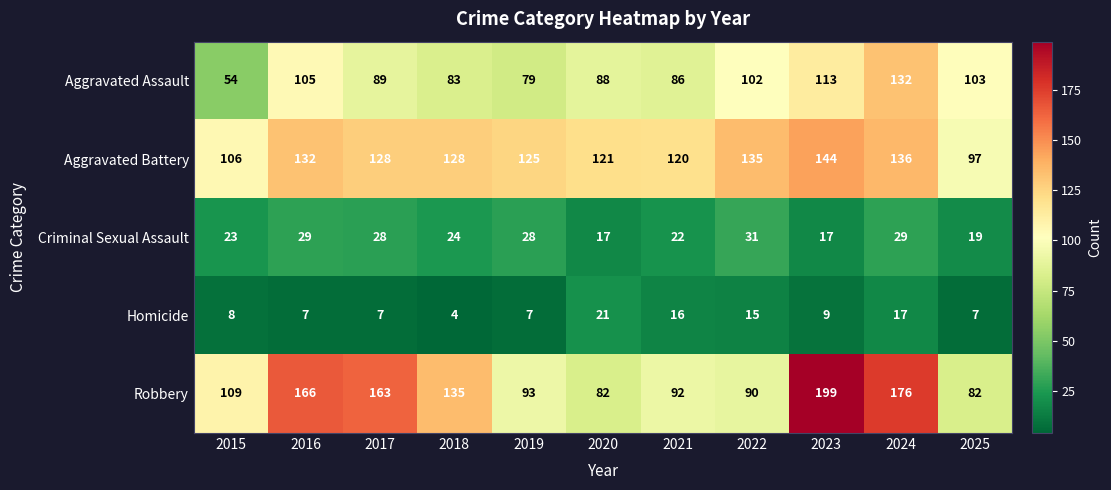

What is the difference between the maximum and minimum values in the Robbery series?

117